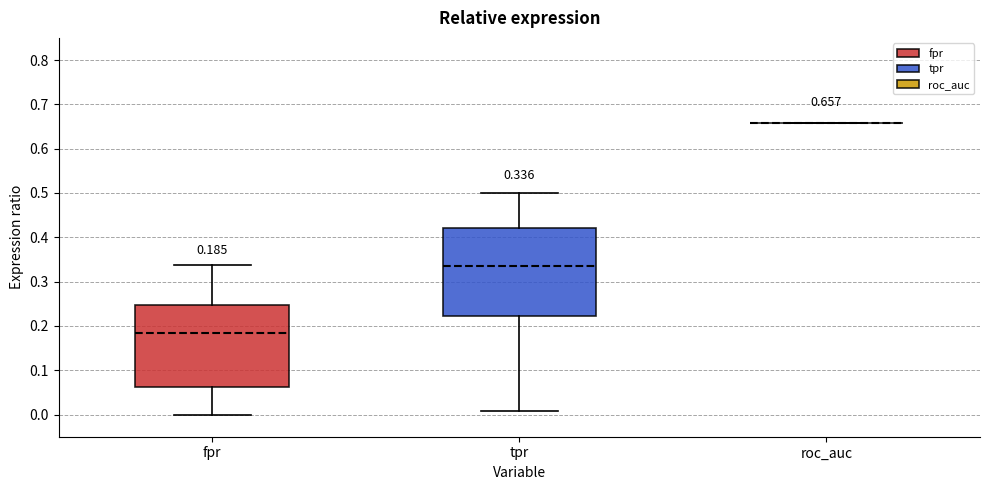

Which box is the tallest, from its lower edge to its upper edge?

tpr